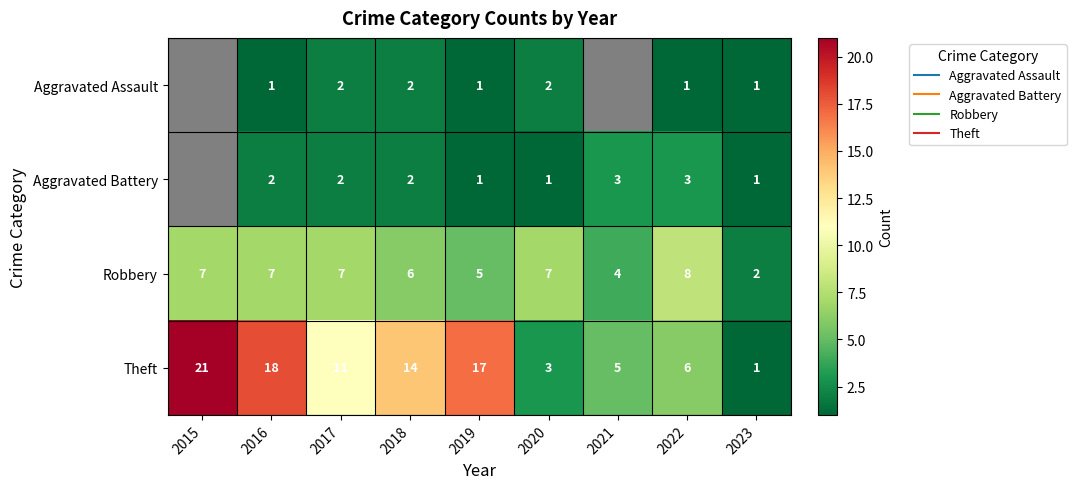

What is the difference between the Aggravated Battery values at 2016 and 2019?

1.0